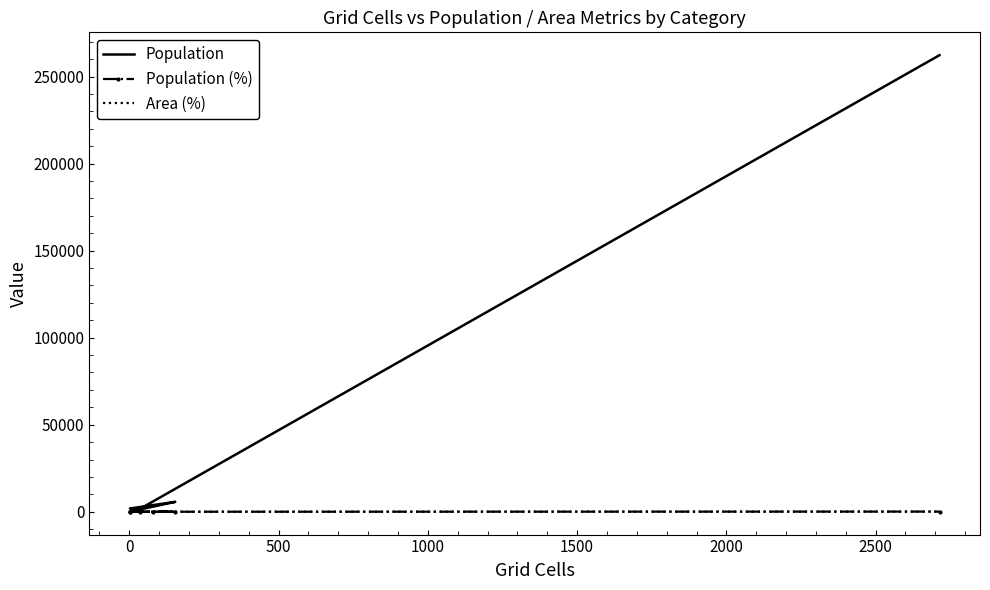

What are all the series names shown in the legend?

Population, Population (%), Area (%)